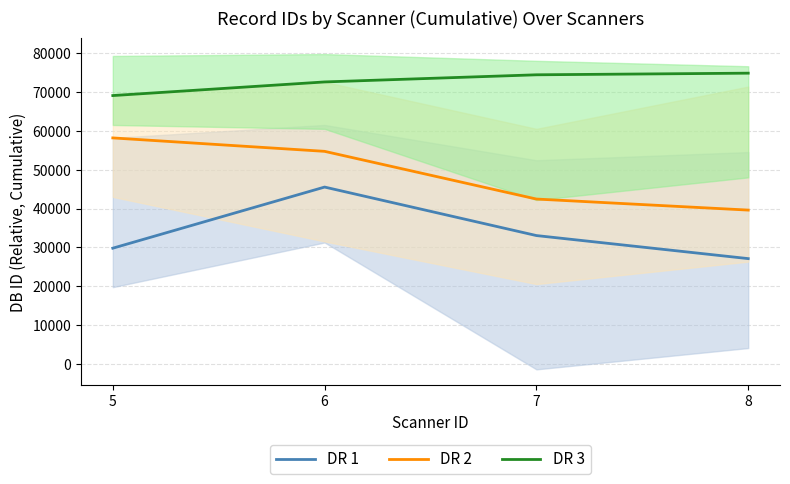

List the series in order of their peak value, highest first.

DR 3, DR 2, DR 1